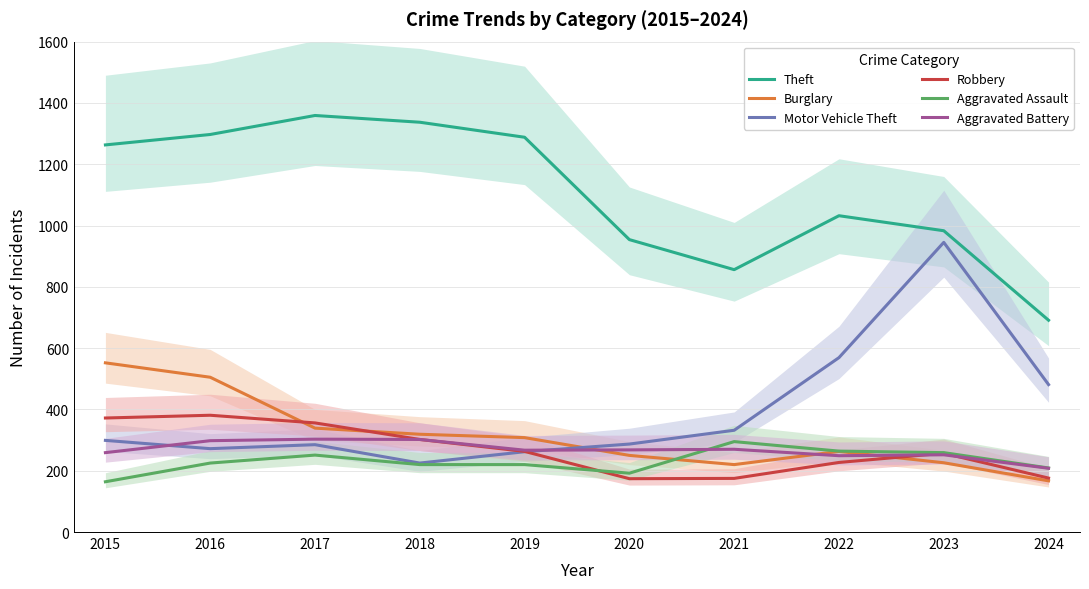

What is the total value across all series at 2017?

2893